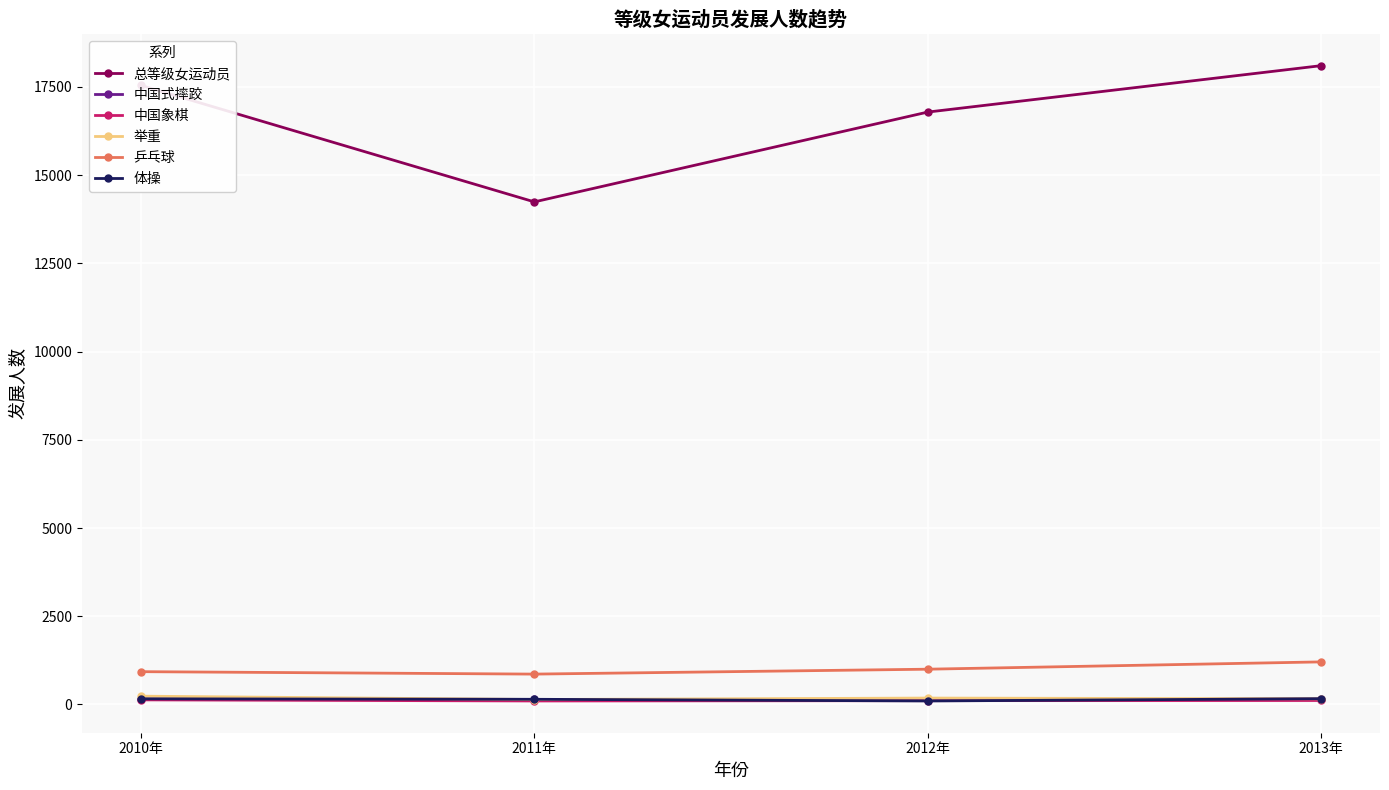

What is the label of the 3rd point from the left?

2012年